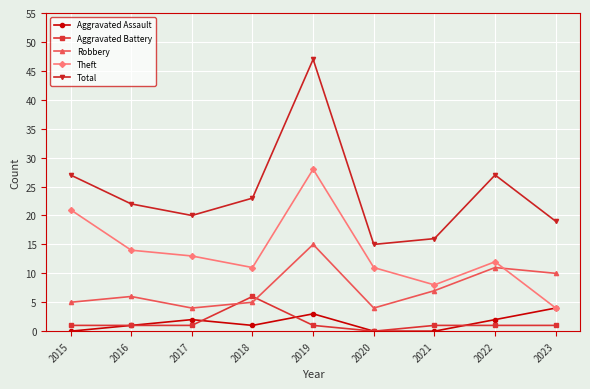

Reading right to left, extract all data points from this chart.

Aggravated Assault: 2023=4	2022=2	2021=0	2020=0	2019=3	2018=1	2017=2	2016=1	2015=0
Aggravated Battery: 2023=1	2022=1	2021=1	2020=0	2019=1	2018=6	2017=1	2016=1	2015=1
Robbery: 2023=10	2022=11	2021=7	2020=4	2019=15	2018=5	2017=4	2016=6	2015=5
Theft: 2023=4	2022=12	2021=8	2020=11	2019=28	2018=11	2017=13	2016=14	2015=21
Total: 2023=19	2022=27	2021=16	2020=15	2019=47	2018=23	2017=20	2016=22	2015=27